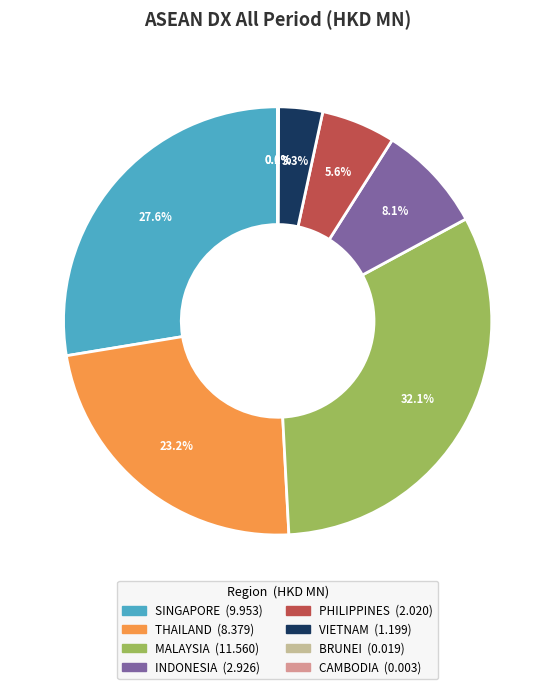

Which category has the biggest portion of the pie?

MALAYSIA